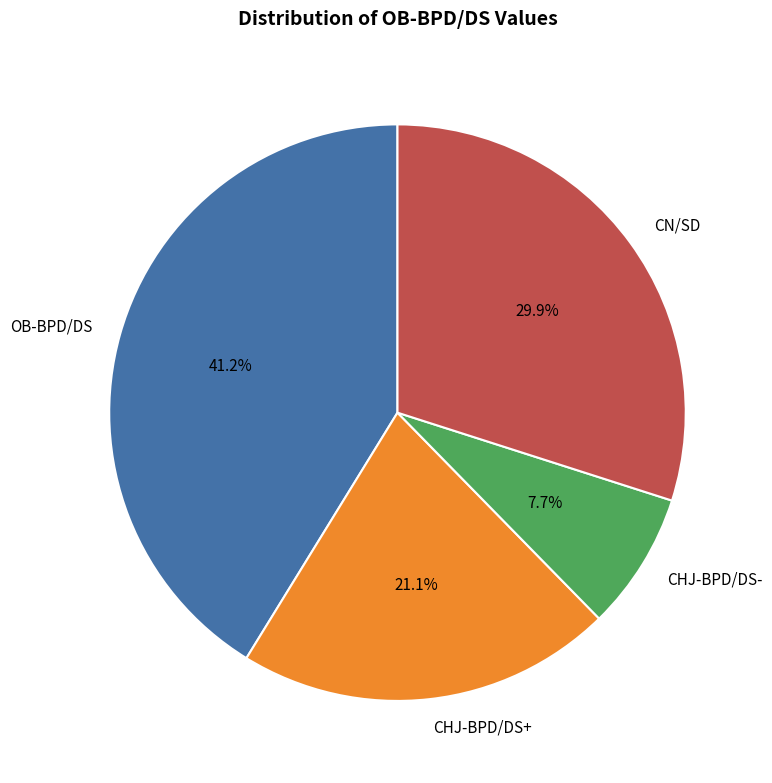

Rank the categories by value from highest to lowest.

OB-BPD/DS, CN/SD, CHJ-BPD/DS+, CHJ-BPD/DS-